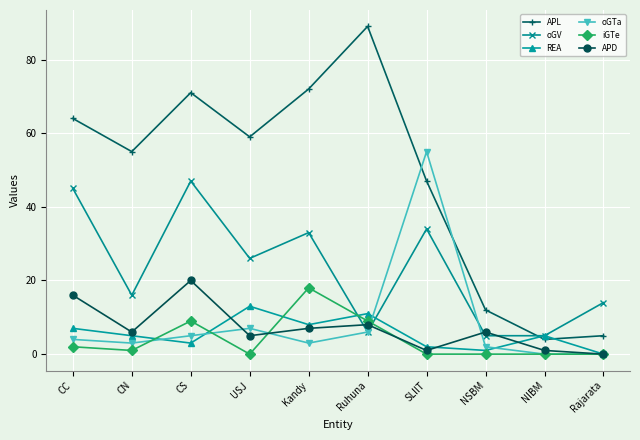

What is the difference between the second highest and minimum values in the iGTe series?

9